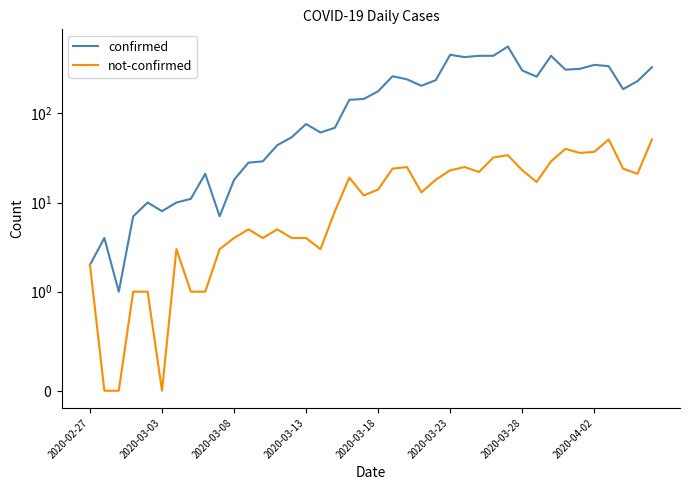

Is it true that not-confirmed equals 18 at 24?

True